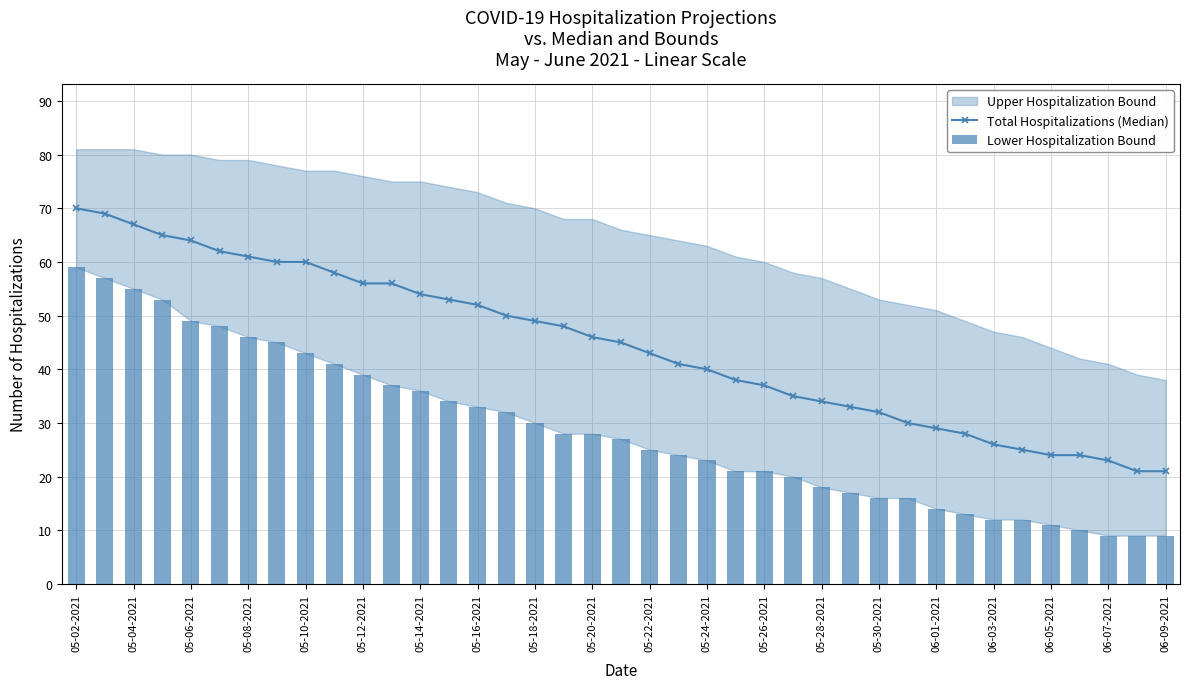

The Total Hospitalizations (Median) series shows 46 at 05-20-2021. True or false?

True